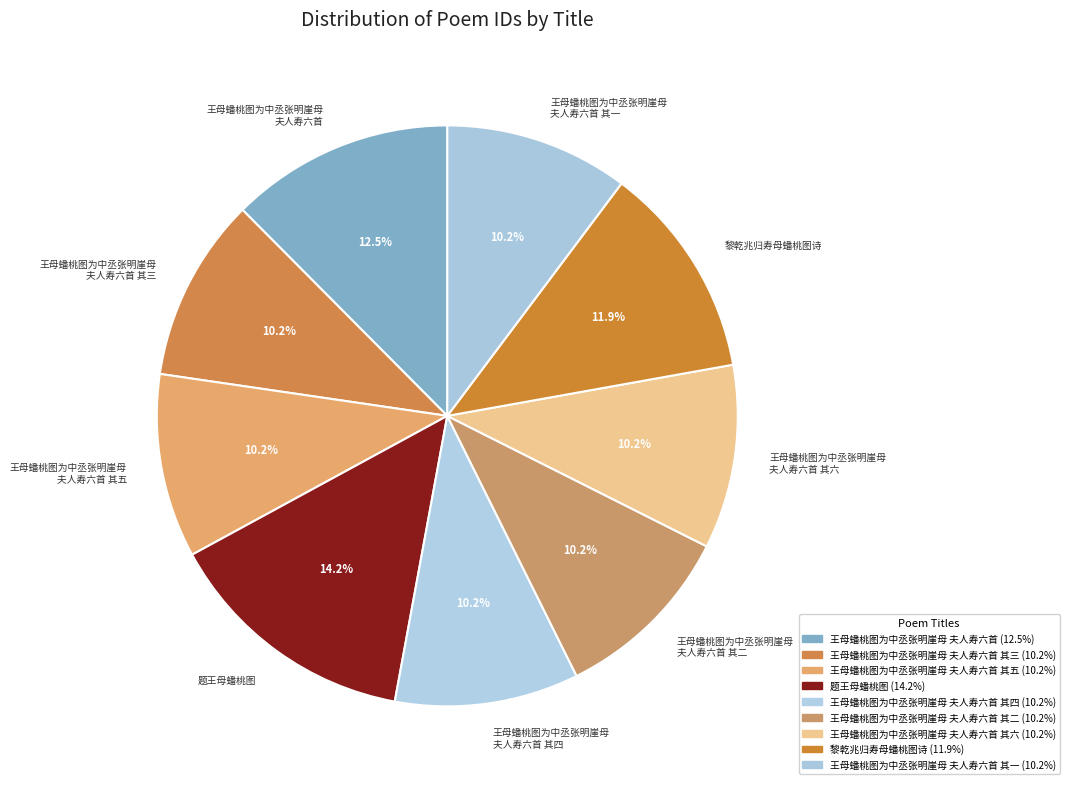

Count the number of slices in the pie.

9